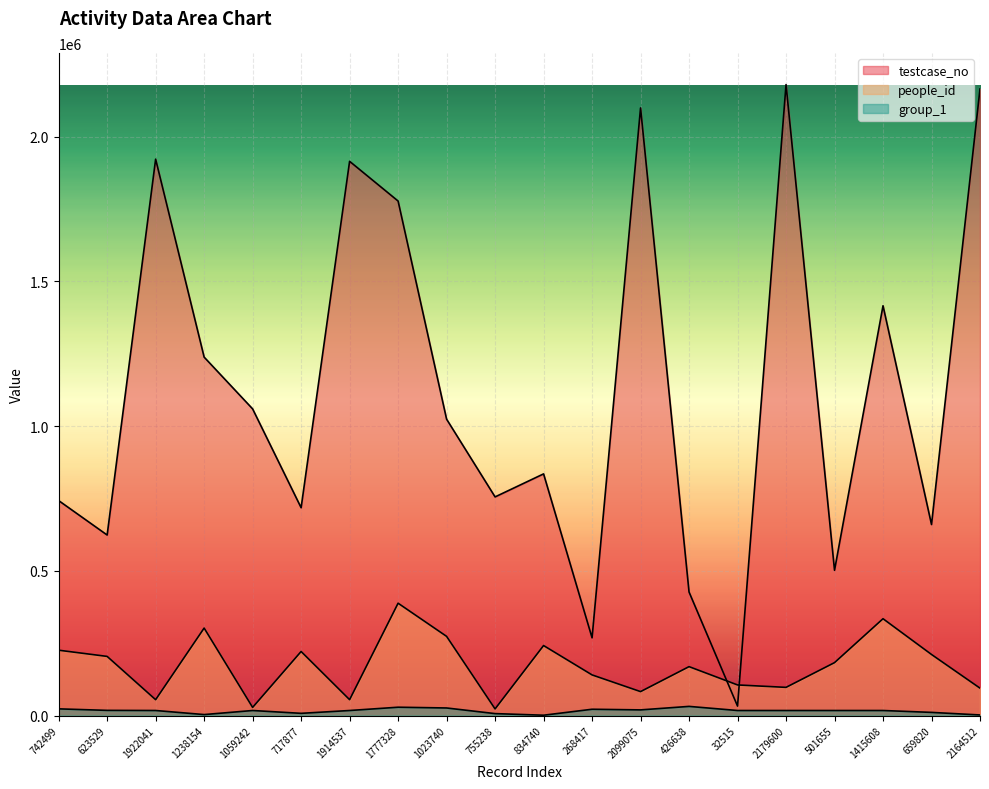

True or false: people_id and group_1 cross at least once.

False